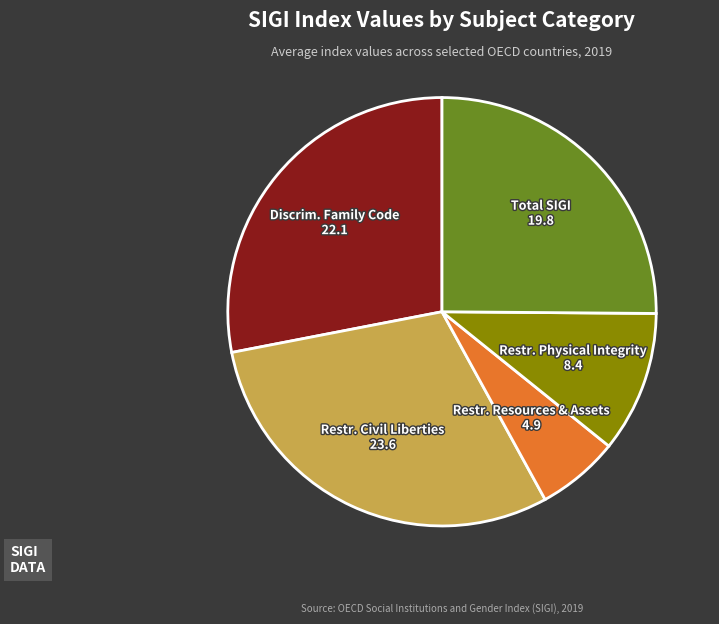

How many segments does this pie chart have?

5